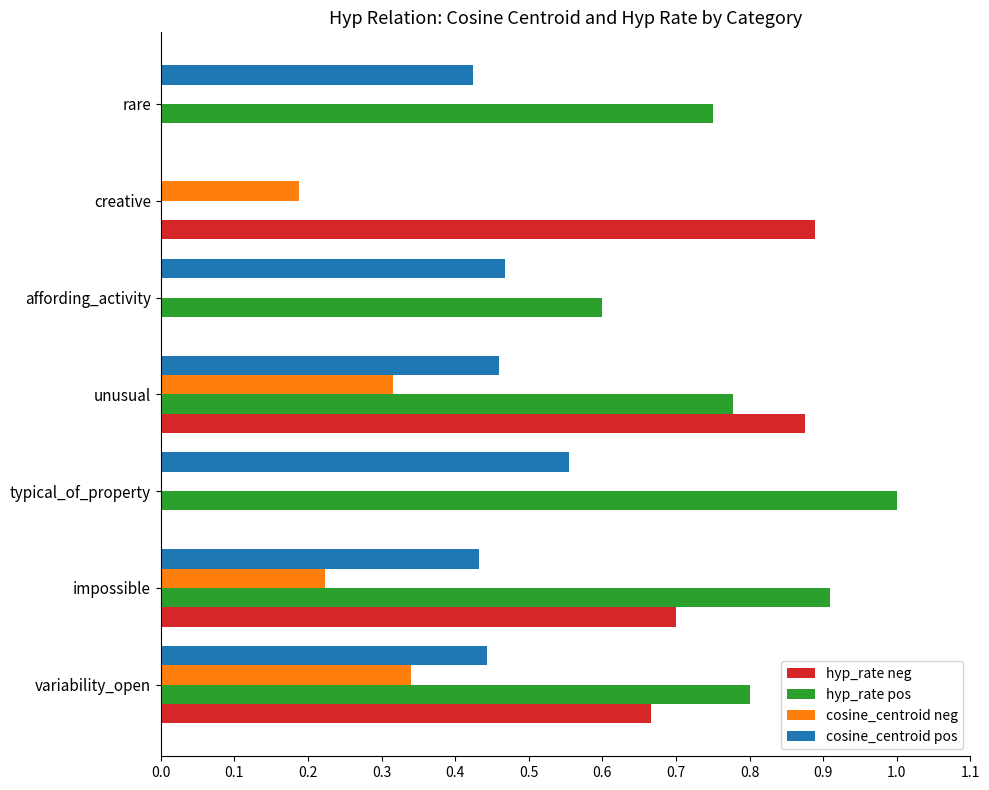

True or false: hyp_rate neg has a value of 0.9 at creative.

True